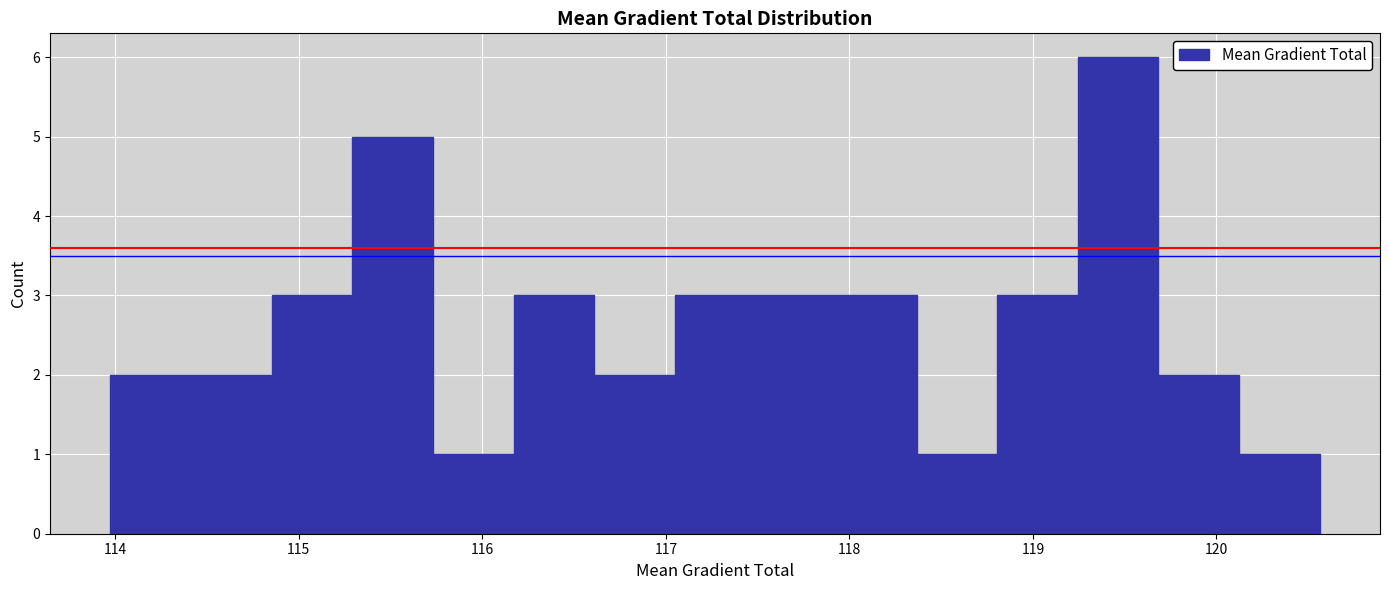

How tall is the bar that spans 119.2 to 119.7 on the x-axis? Neither the bar edges nor the heights are printed on the chart, so give them approximately, as read against the axes.

6